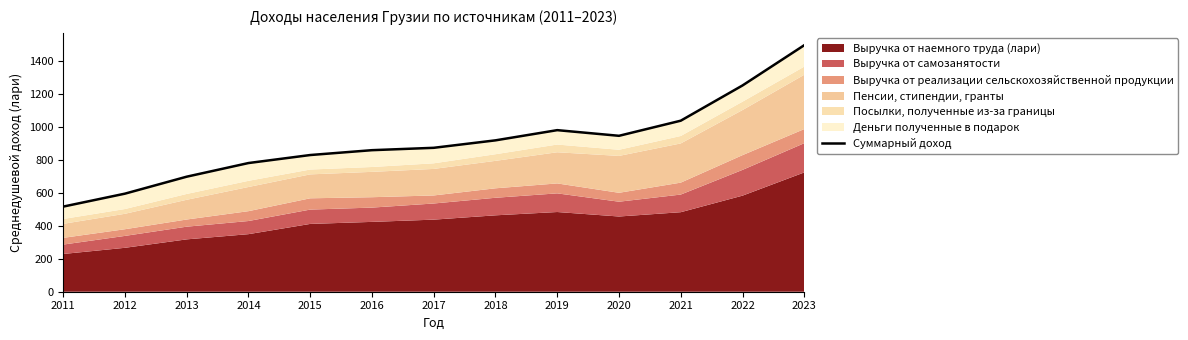

What is the value of the 2nd point from the left?

595.1